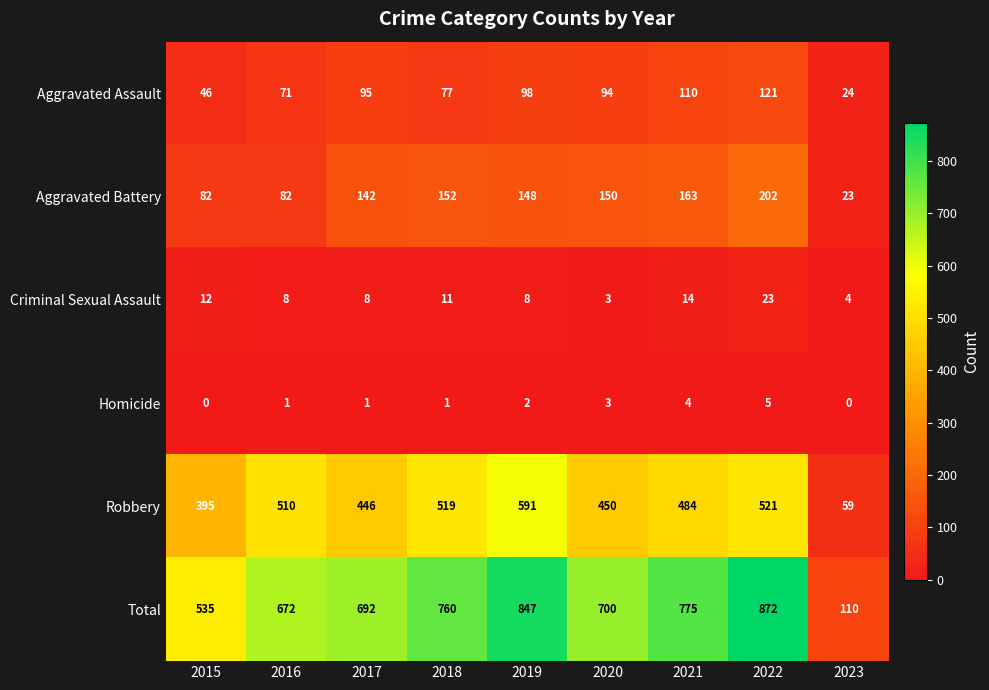

The Criminal Sexual Assault series shows 8 at 2017. True or false?

True